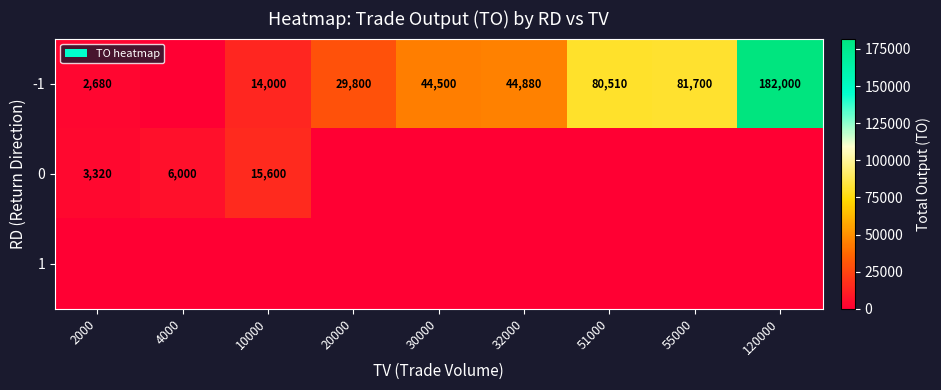

The -1 series shows 65288 at 32000. True or false?

False